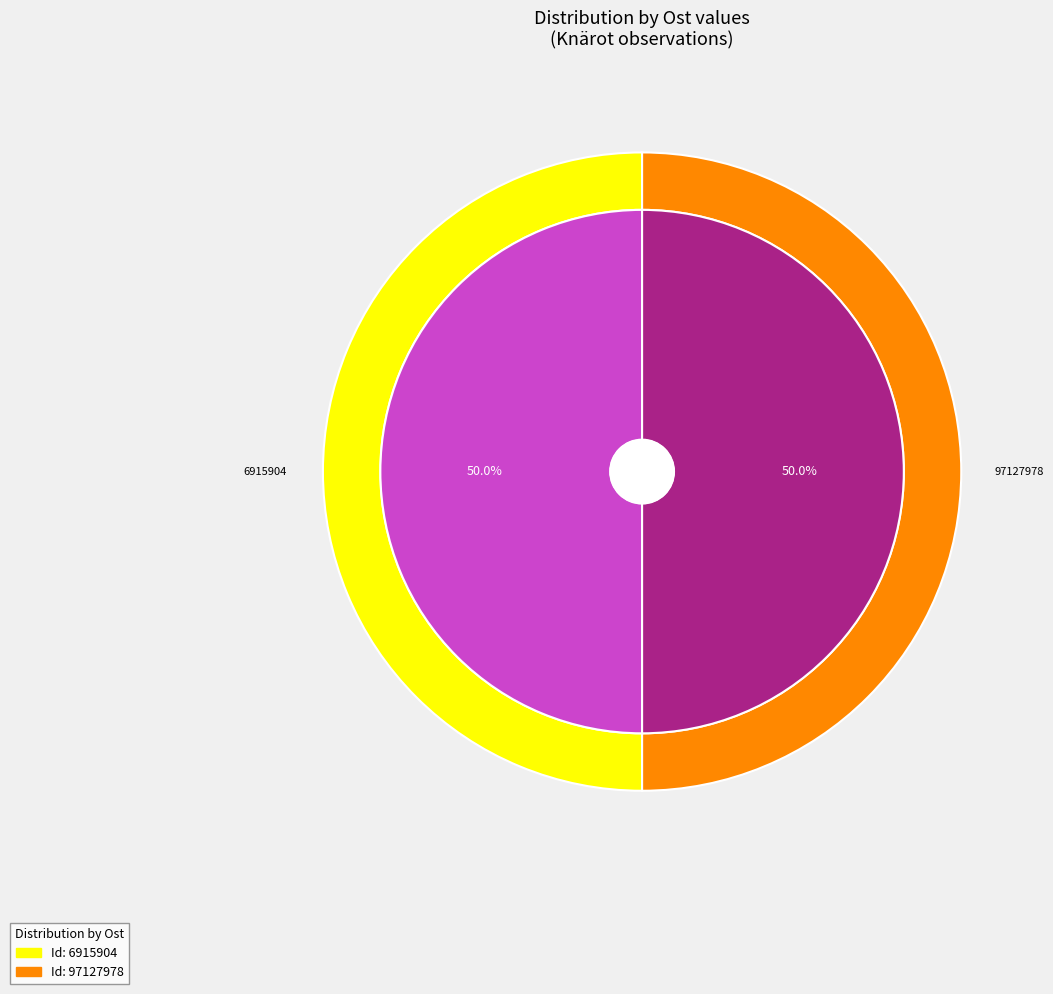

What portion of the pie excludes 6915904?

50.0%